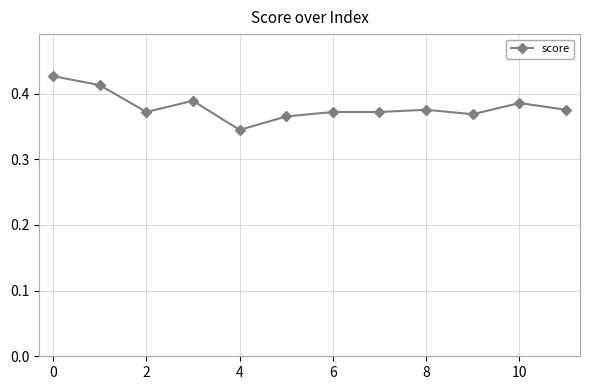

True or false: the data has more than 0 interior local peaks.

True